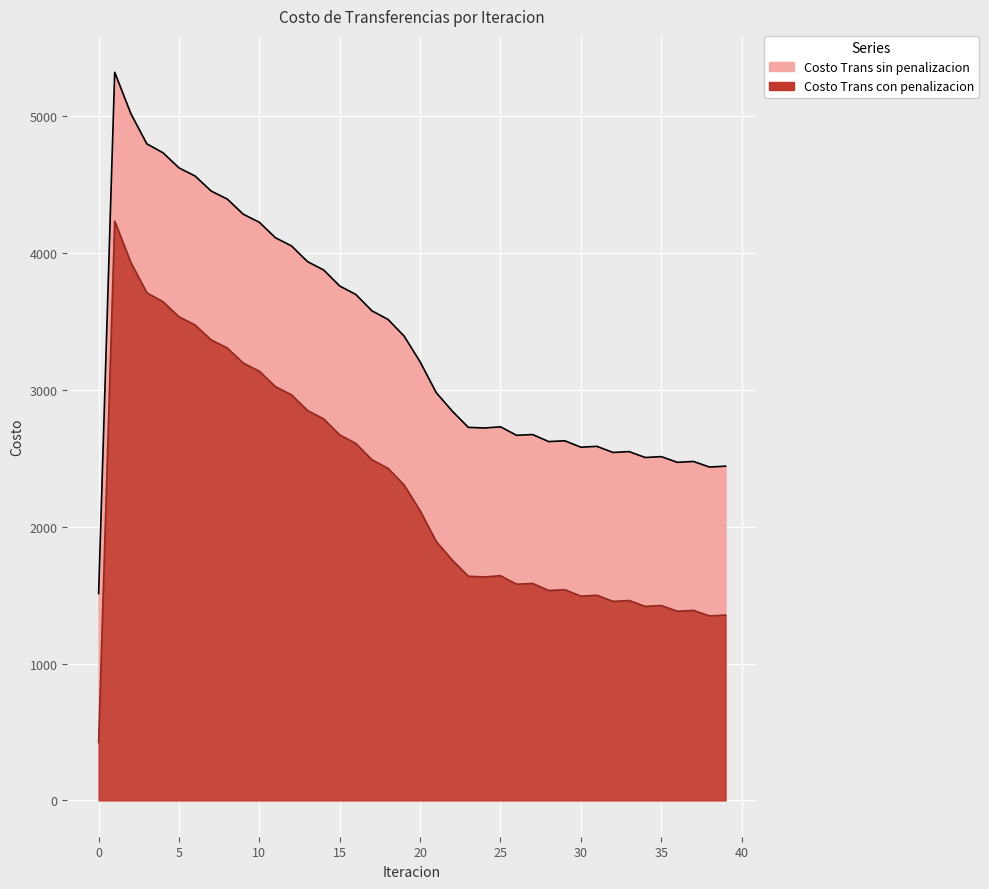

At which label is Costo Trans sin penalizacion closest to 3416?

19